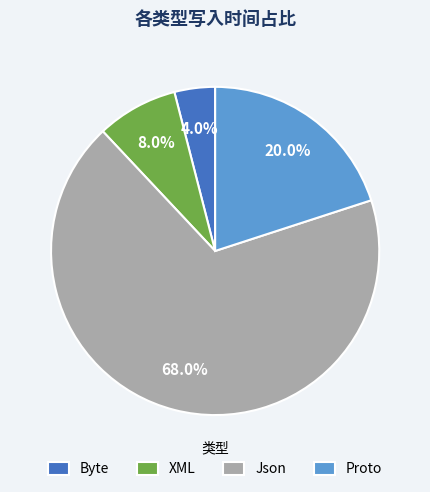

Does any single category account for the majority?

Yes